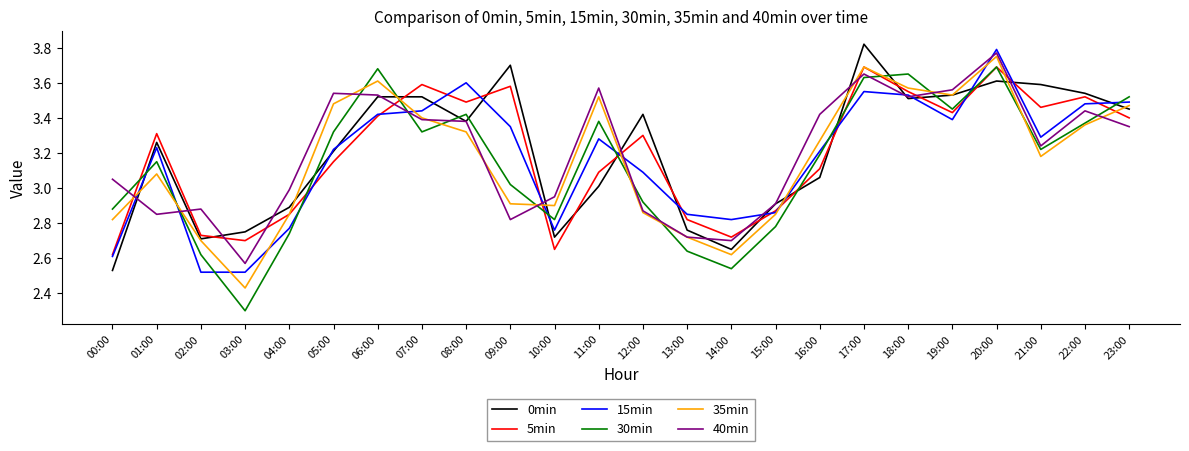

True or false: 5min and 0min intersect in this chart.

True